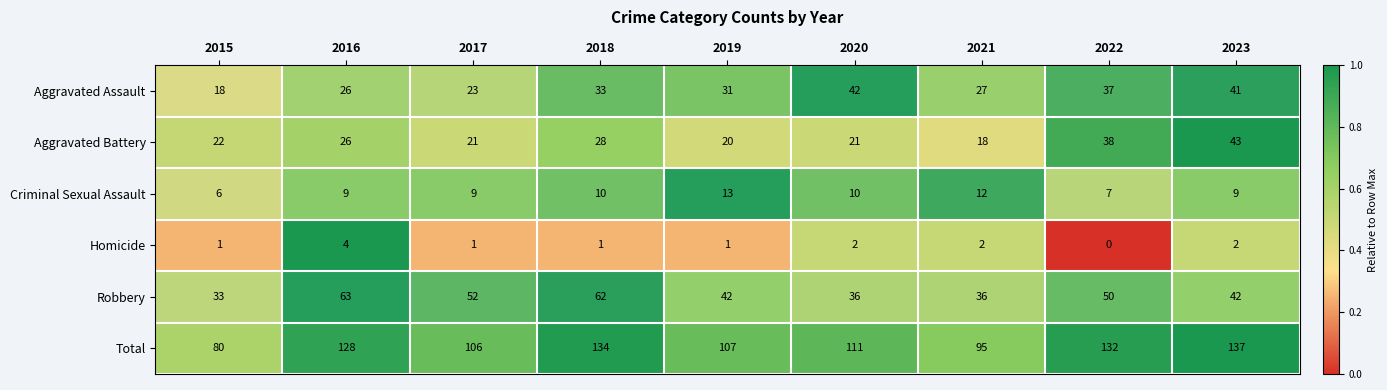

Is it true that Criminal Sexual Assault equals 10 at 2020?

True